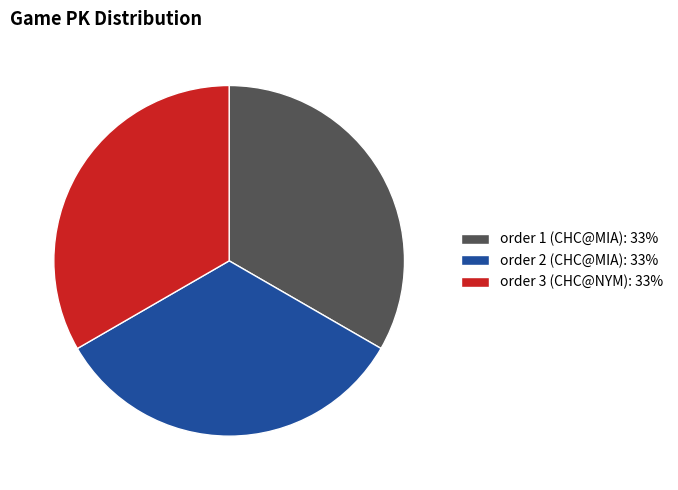

Is it true that order 3 (CHC@NYM): 33% is 33% of the pie?

True